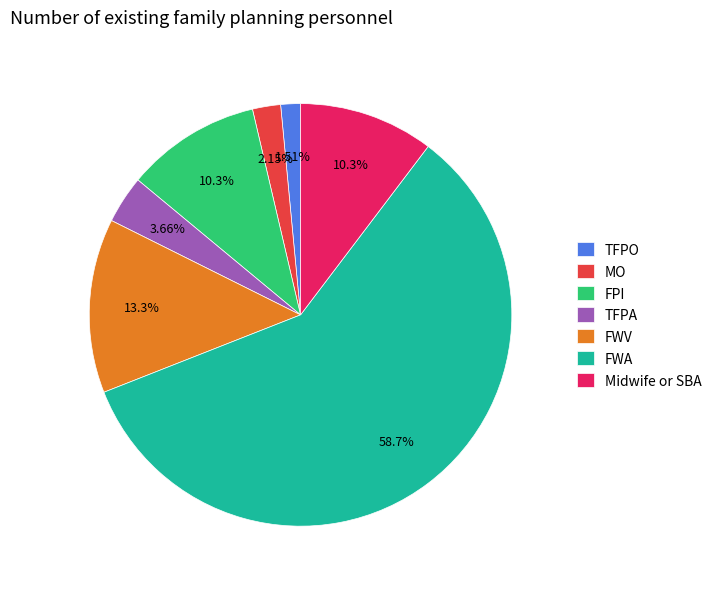

What percentage is the FWV slice, to the nearest percent?

13%